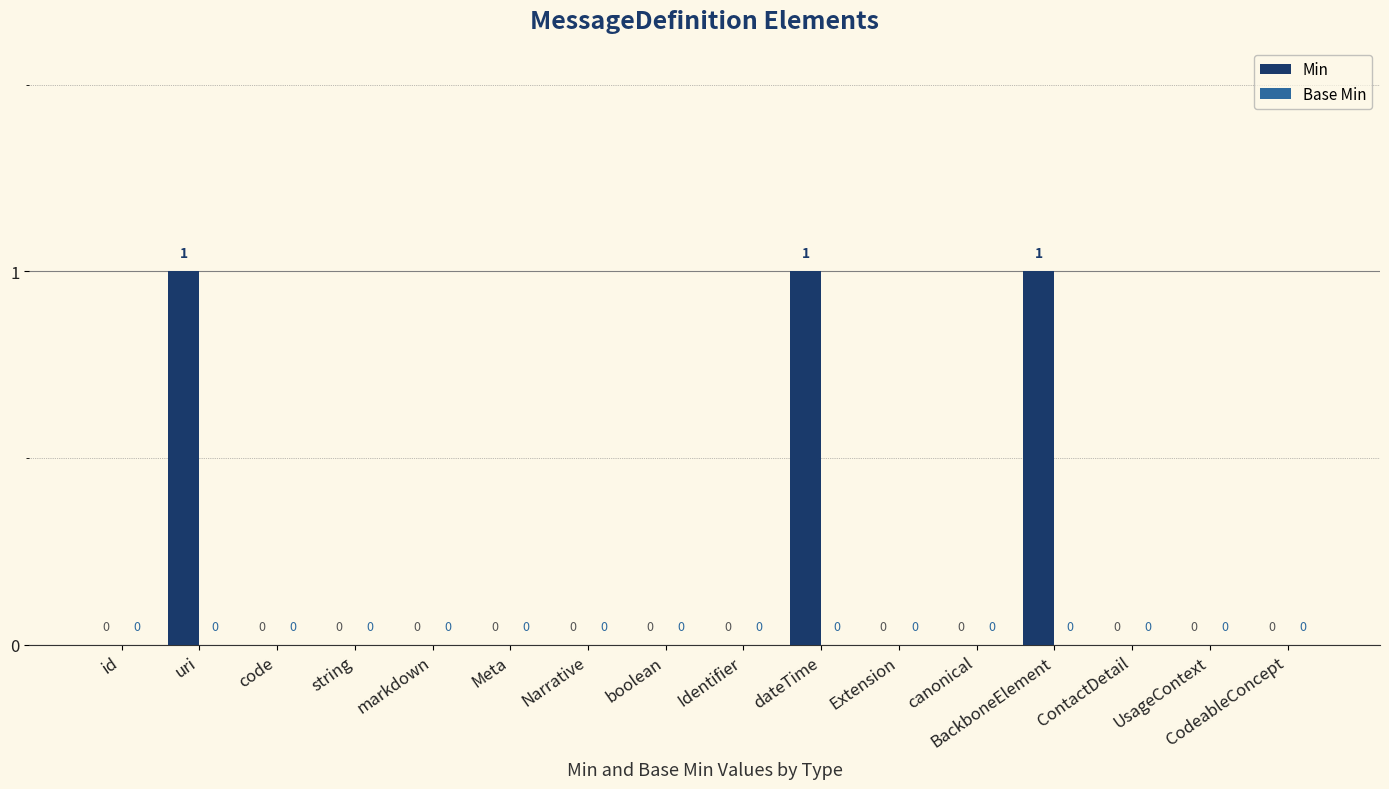

What is the sum of all values?

3